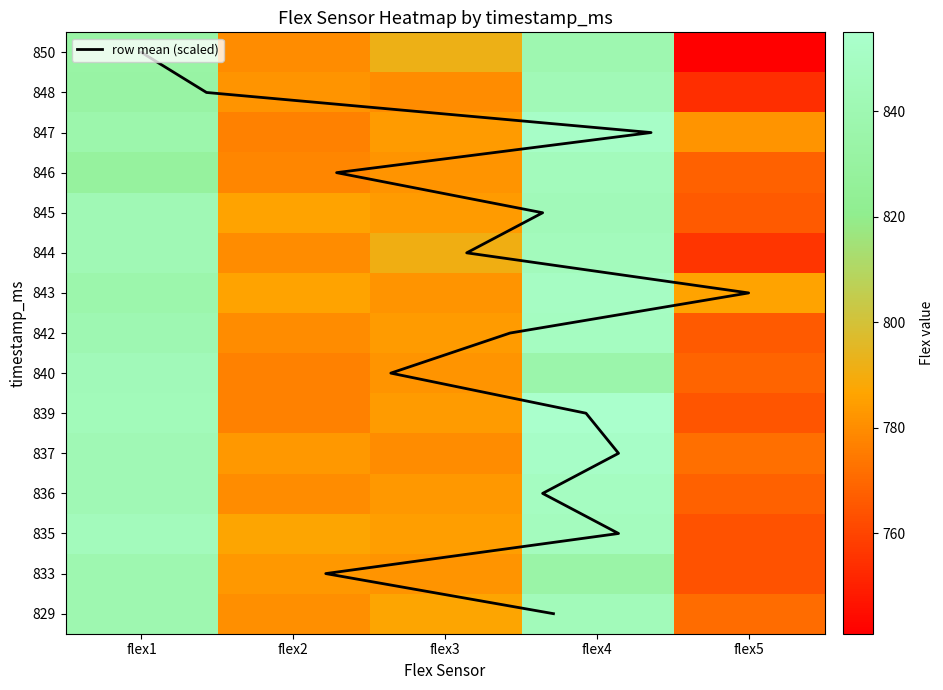

Reading left to right, list all the values displayed in this chart.

829: 839	781	787	845	771
833: 839	783	782	834	764
835: 846	787	785	847	764
836: 842	780	783	849	768
837: 842	783	780	852	772
839: 845	777	784	855	765
840: 844	777	782	836	769
842: 840	780	784	849	766
843: 837	786	782	850	786
844: 842	780	791	846	756
845: 842	786	784	844	766
846: 829	778	782	846	768
847: 837	777	784	852	782
848: 832	782	780	843	754
850: 833	780	792	839	741